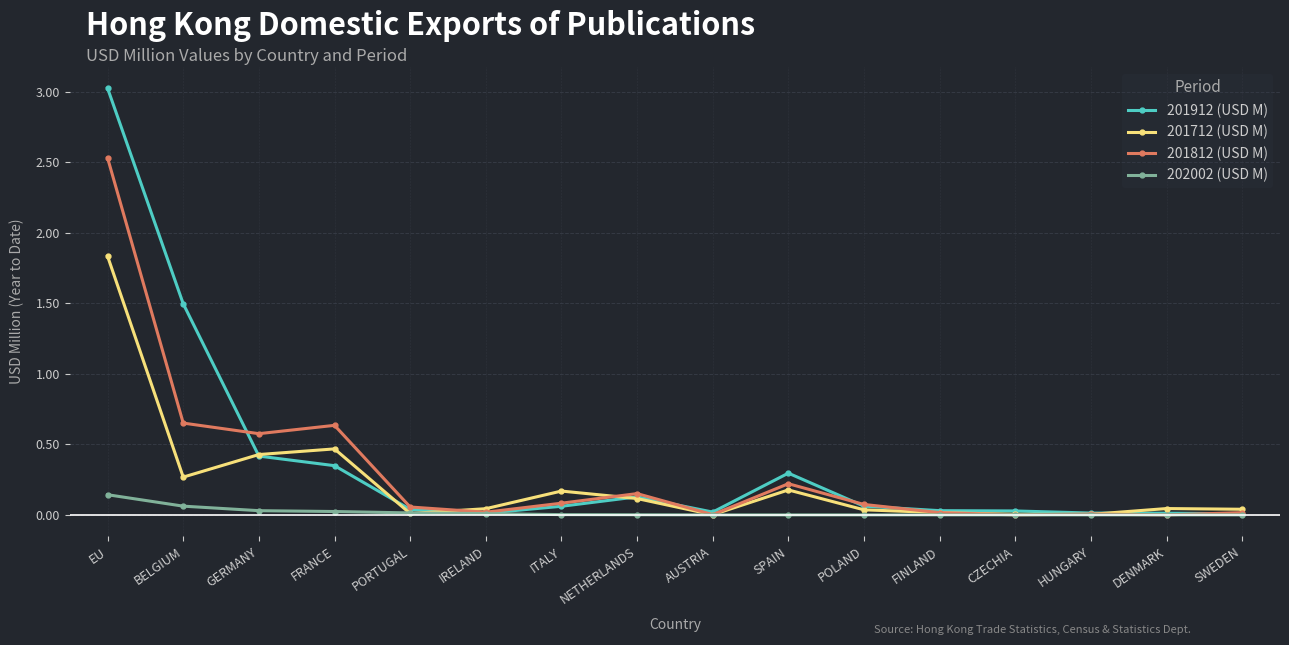

Which series changed the most between BELGIUM and HUNGARY?

201912 (USD M)